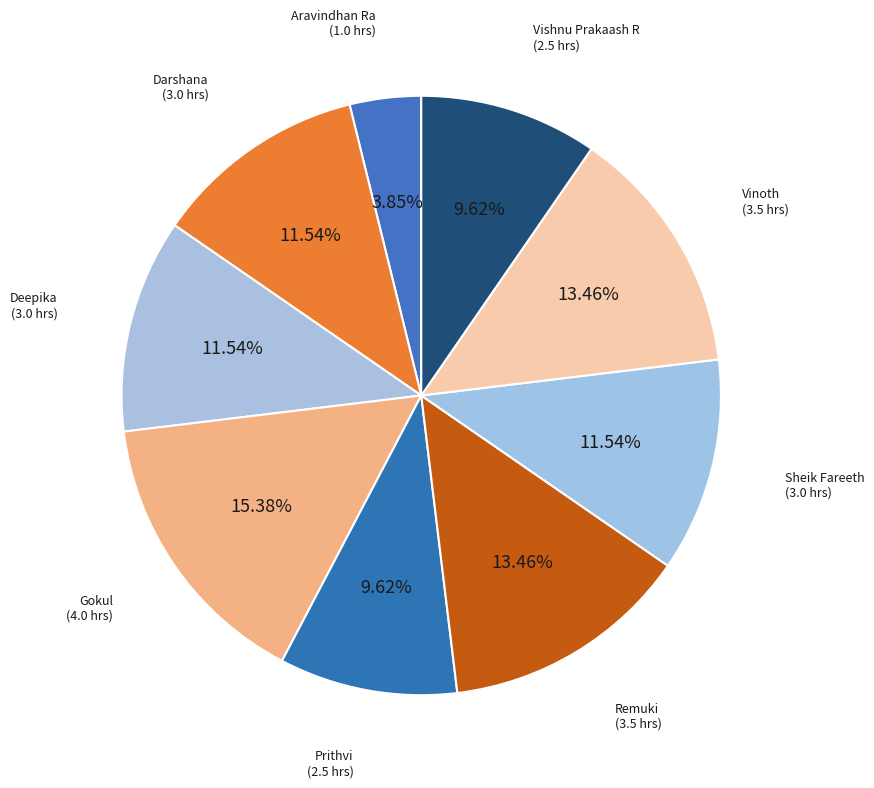

Which slice is the largest?

Gokul